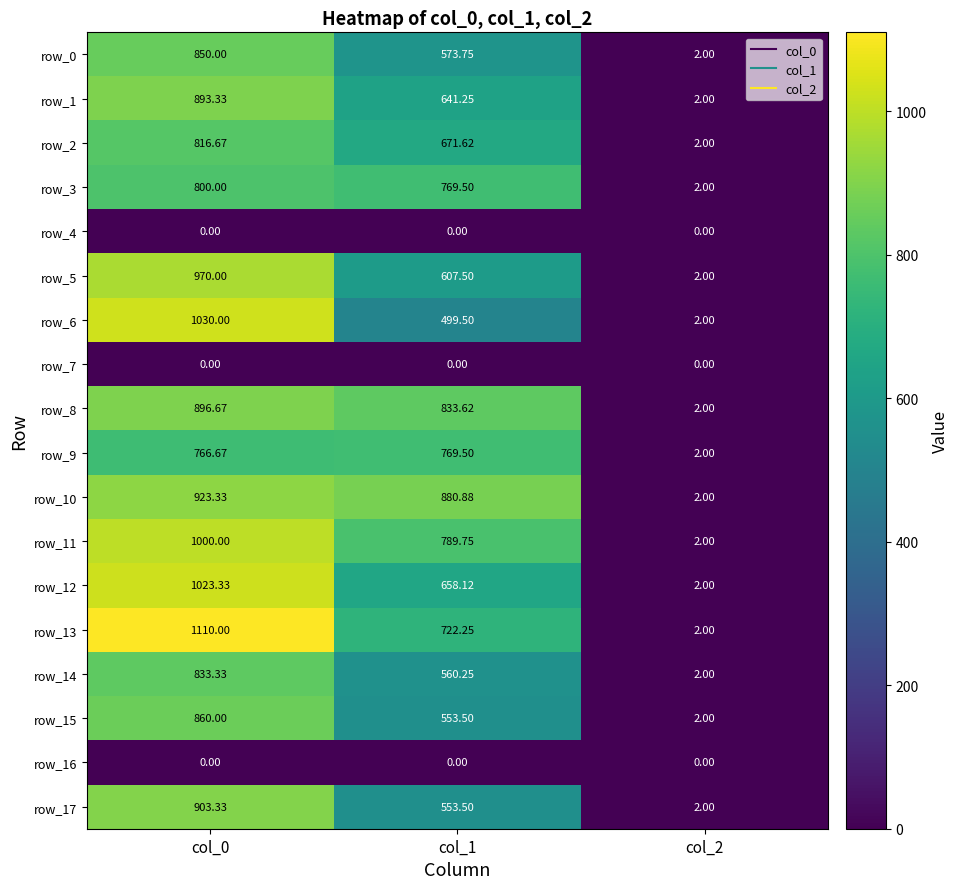

What is the difference between the second highest and minimum values in the row_17 series?

551.5